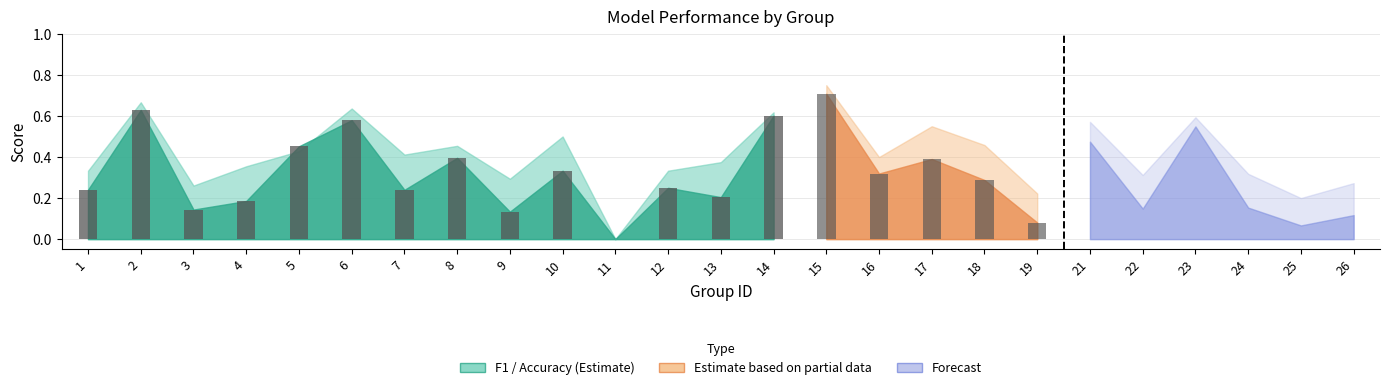

At which category does the chart reach its peak across all series?

15